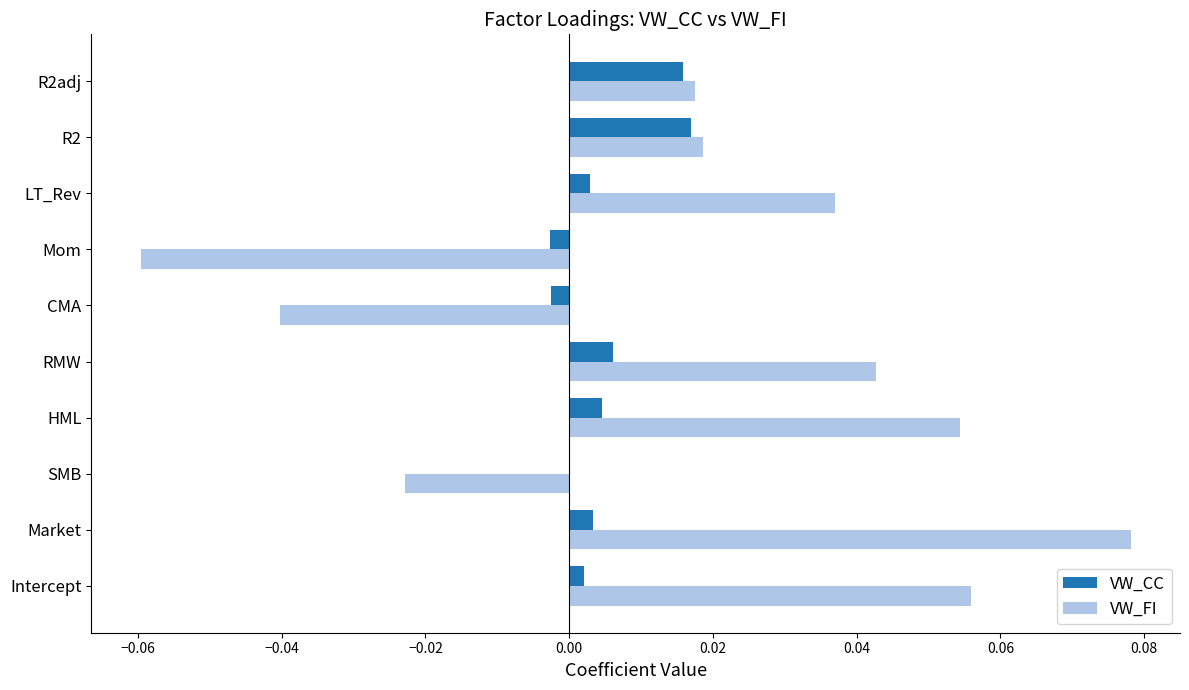

Which label corresponds to the largest value in the chart?

Market